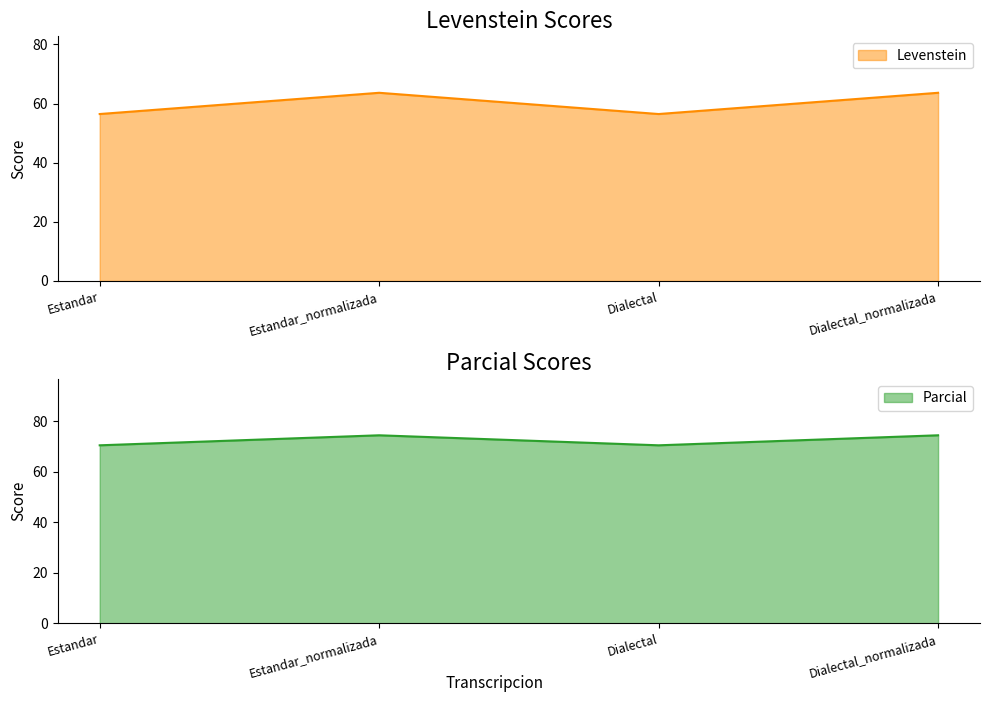

The value of Parcial at Estandar is 70.5. True or false?

True